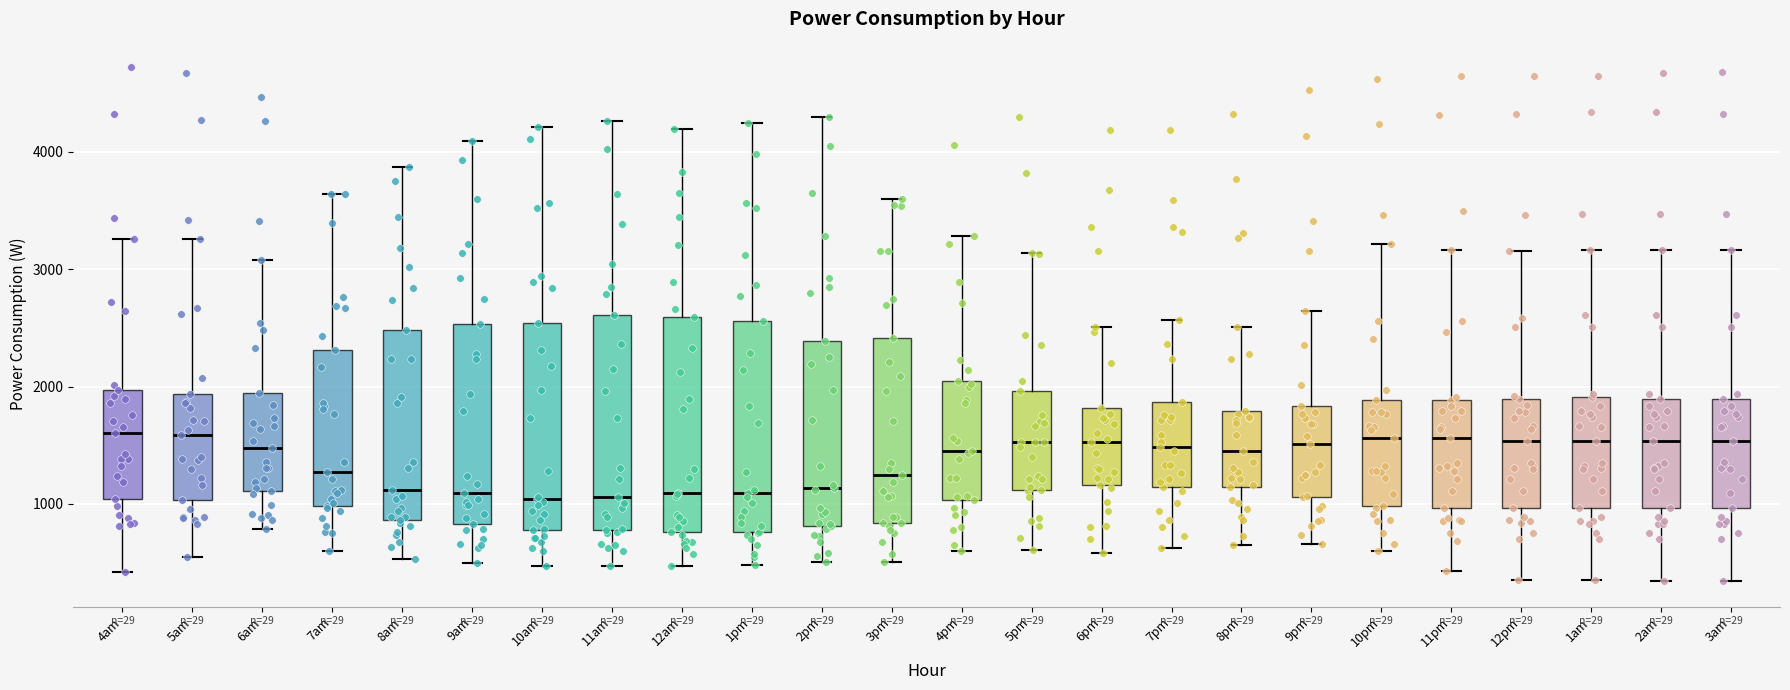

Reading left to right, transcribe this box plot: for each box, give where its median line is, the range the box spans, and where its two whiskers end, as read against the y-axis. The values are not printed on the chart, so give them approximately, as read against the axis.

4am: median 1600, box 1000 to 2000, whiskers 400 to 3300
5am: median 1600, box 1000 to 1900, whiskers 500 to 3300
6am: median 1500, box 1100 to 1900, whiskers 800 to 3100
7am: median 1300, box 1000 to 2300, whiskers 600 to 3600
8am: median 1100, box 900 to 2500, whiskers 500 to 3900
9am: median 1100, box 800 to 2500, whiskers 500 to 4100
10am: median 1000, box 800 to 2500, whiskers 500 to 4200
11am: median 1100, box 800 to 2600, whiskers 500 to 4300
12am: median 1100, box 800 to 2600, whiskers 500 to 4200
1pm: median 1100, box 800 to 2600, whiskers 500 to 4200
2pm: median 1100, box 800 to 2400, whiskers 500 to 4300
3pm: median 1200, box 800 to 2400, whiskers 500 to 3600
4pm: median 1500, box 1000 to 2000, whiskers 600 to 3300
5pm: median 1500, box 1100 to 2000, whiskers 600 to 3100
6pm: median 1500, box 1200 to 1800, whiskers 600 to 2500
7pm: median 1500, box 1100 to 1900, whiskers 600 to 2600
8pm: median 1500, box 1100 to 1800, whiskers 600 to 2500
9pm: median 1500, box 1100 to 1800, whiskers 700 to 2600
10pm: median 1600, box 1000 to 1900, whiskers 600 to 3200
11pm: median 1600, box 1000 to 1900, whiskers 400 to 3200
12pm: median 1500, box 1000 to 1900, whiskers 400 to 3200
1am: median 1500, box 1000 to 1900, whiskers 400 to 3200
2am: median 1500, box 1000 to 1900, whiskers 300 to 3200
3am: median 1500, box 1000 to 1900, whiskers 300 to 3200